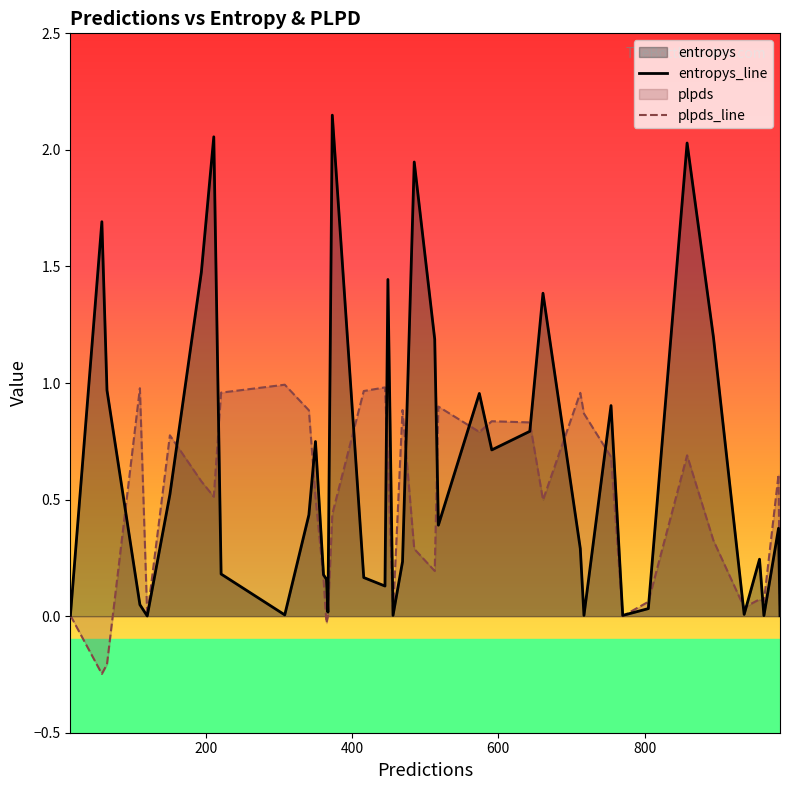

Which series has the largest total across all categories?

entropys_line